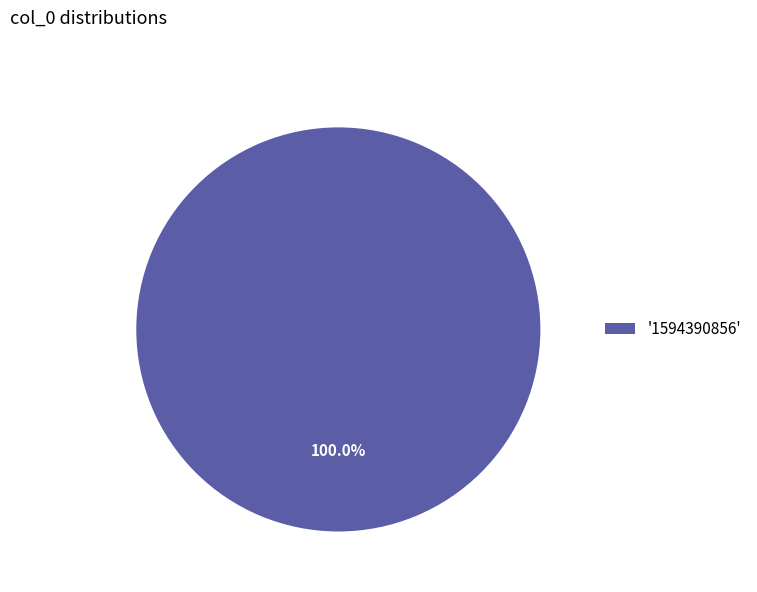

Rank the categories by value from lowest to highest.

'1594390856'